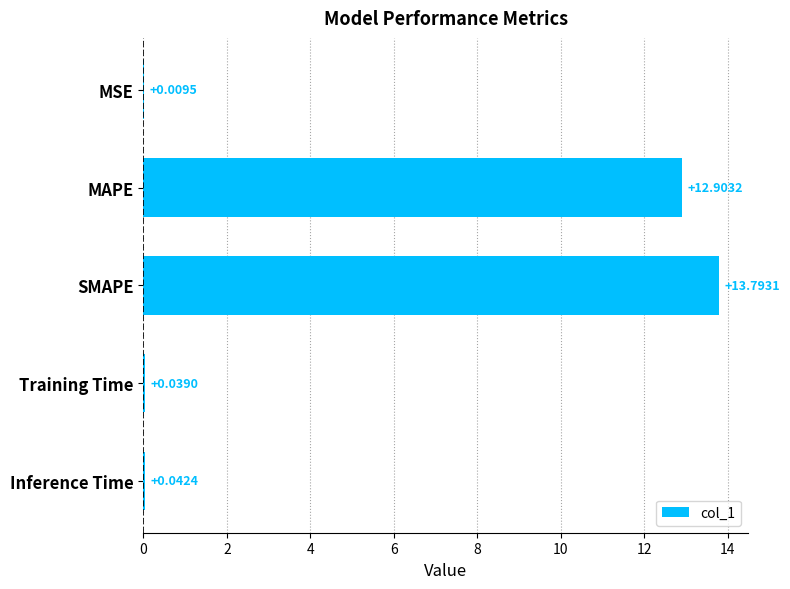

Which category has the highest value across all series?

SMAPE